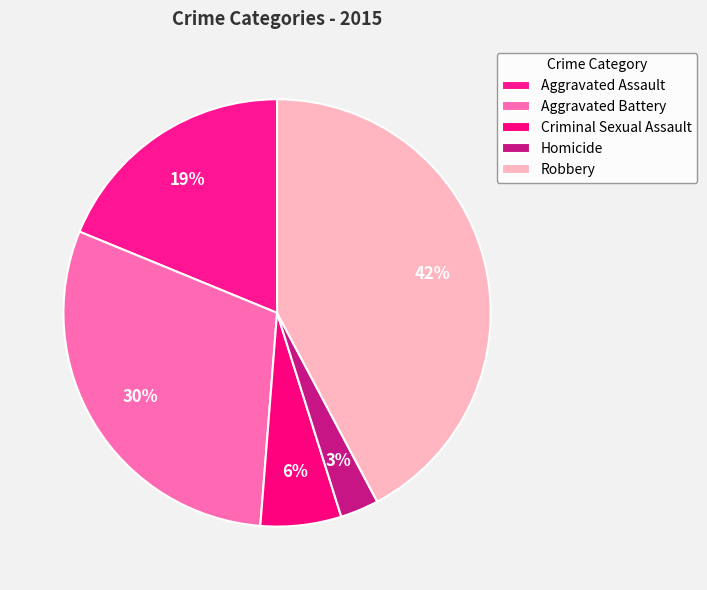

How many segments does this pie chart have?

5